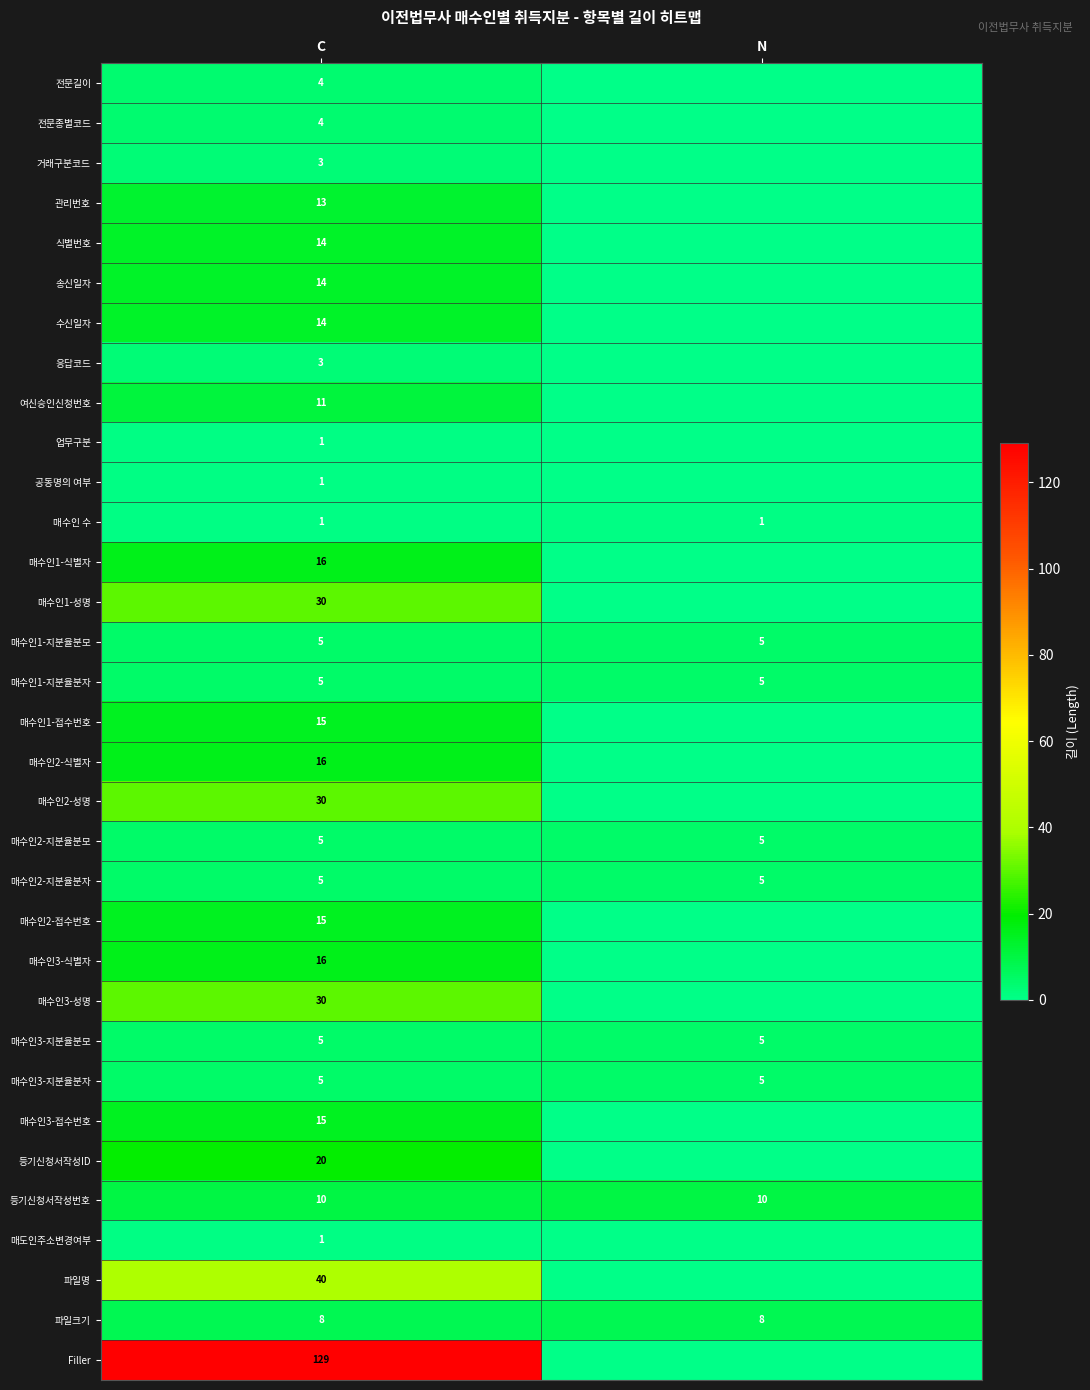

What is the sum of all 매수인1-지분율분모 values?

10